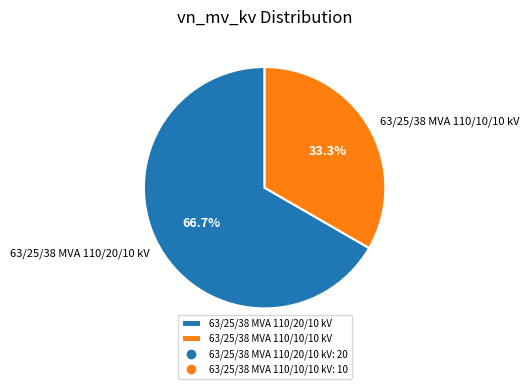

Count the number of slices in the pie.

2